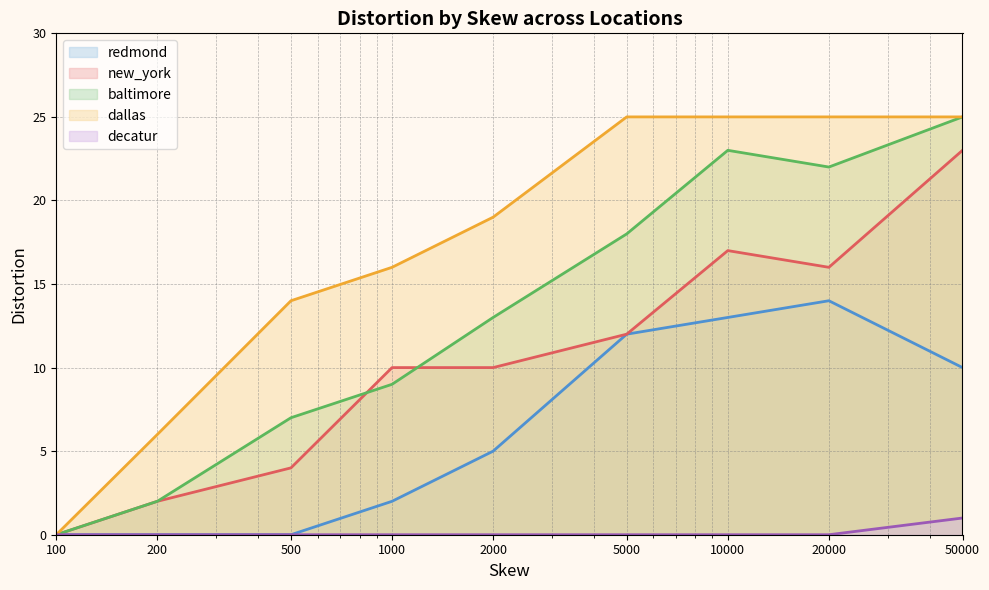

True or false: baltimore has more than 2 points higher than both neighbors.

False